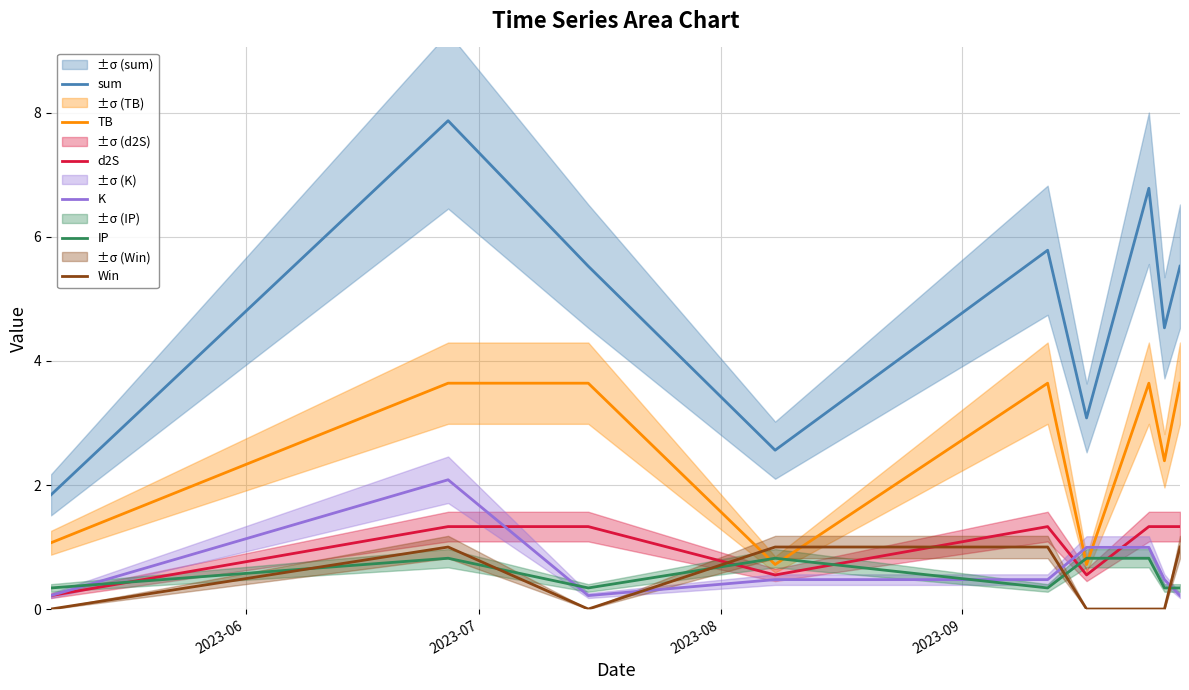

What is the sum of all TB values?

23.1